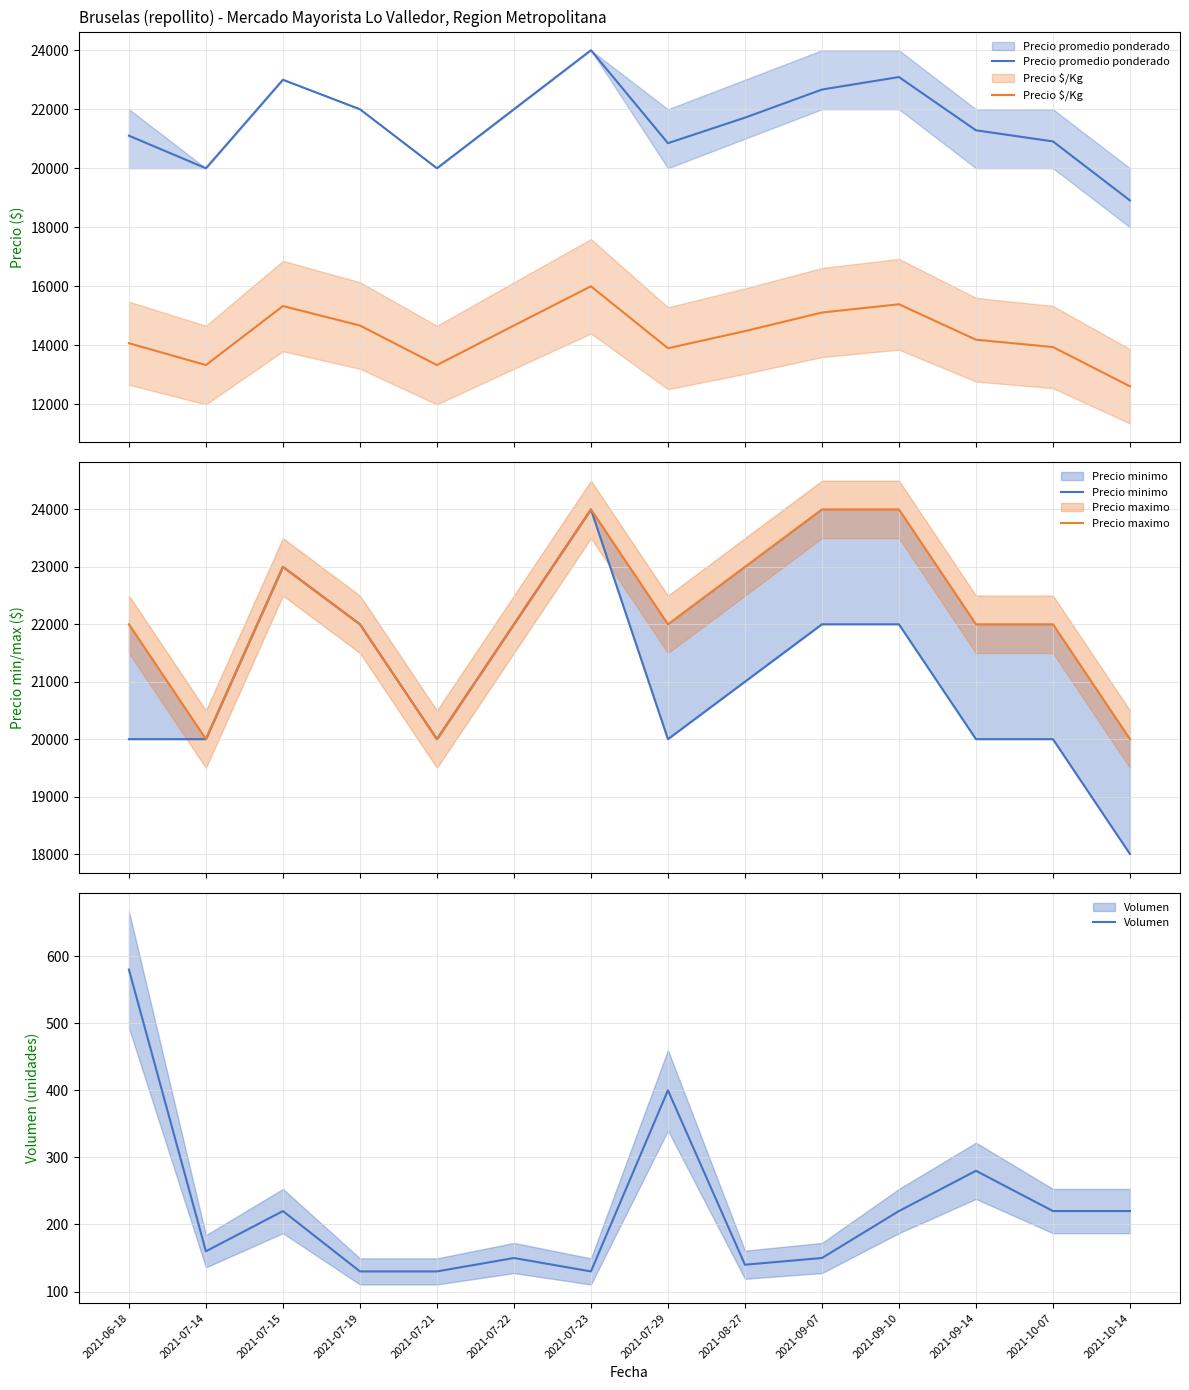

Is it true that Precio $/Kg equals 15110 at 2021-09-07?

True